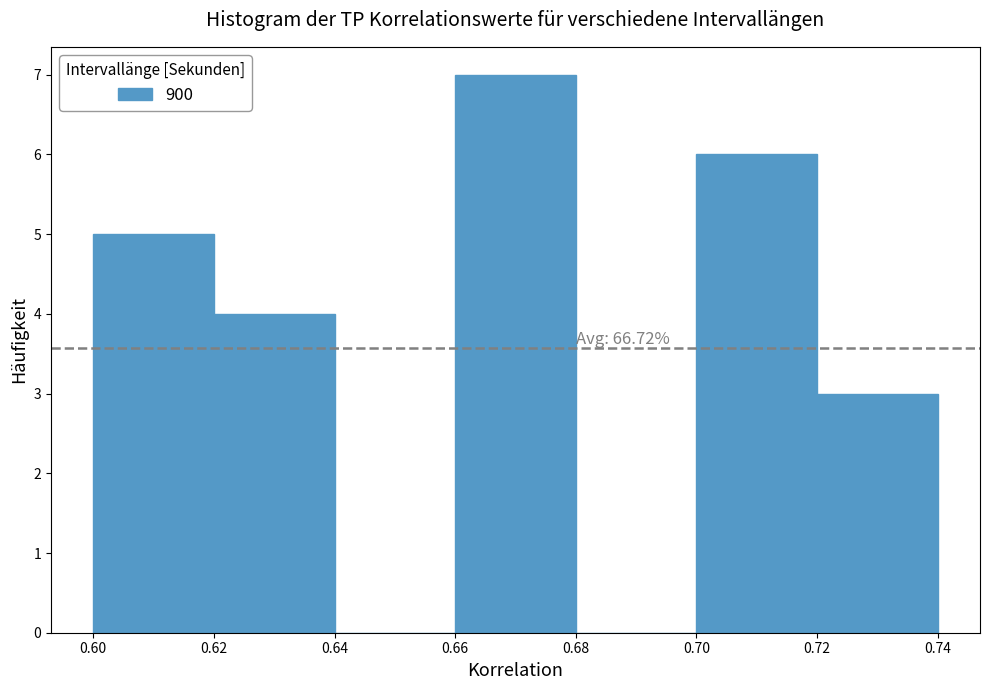

Which range on the x-axis has the tallest bar?

0.66 to 0.68